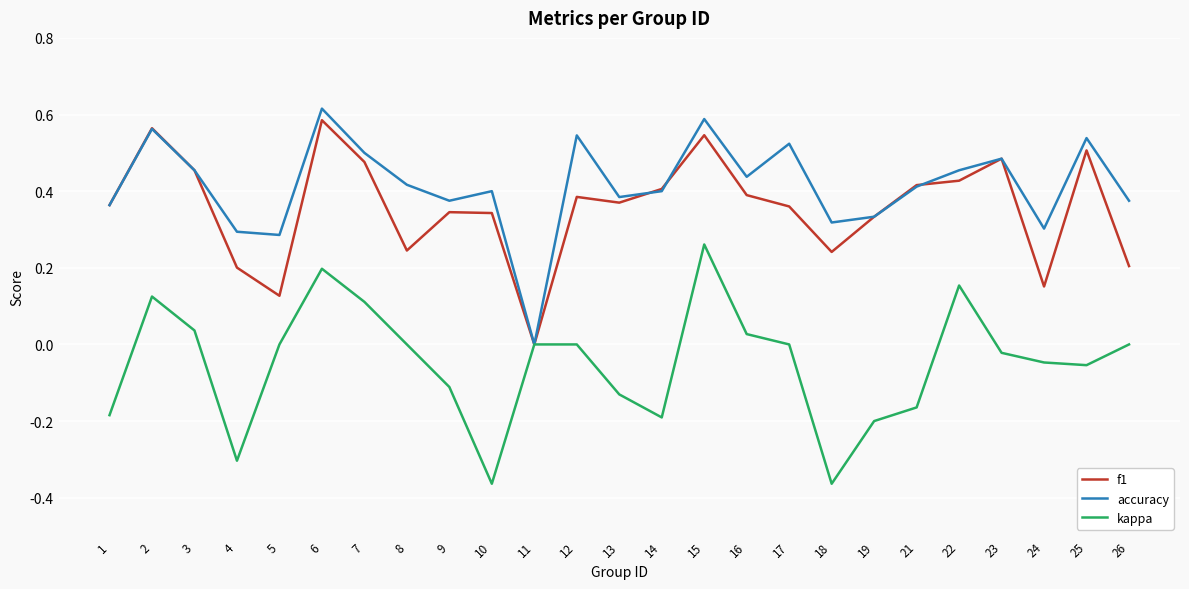

How many distinct data groups are displayed?

3